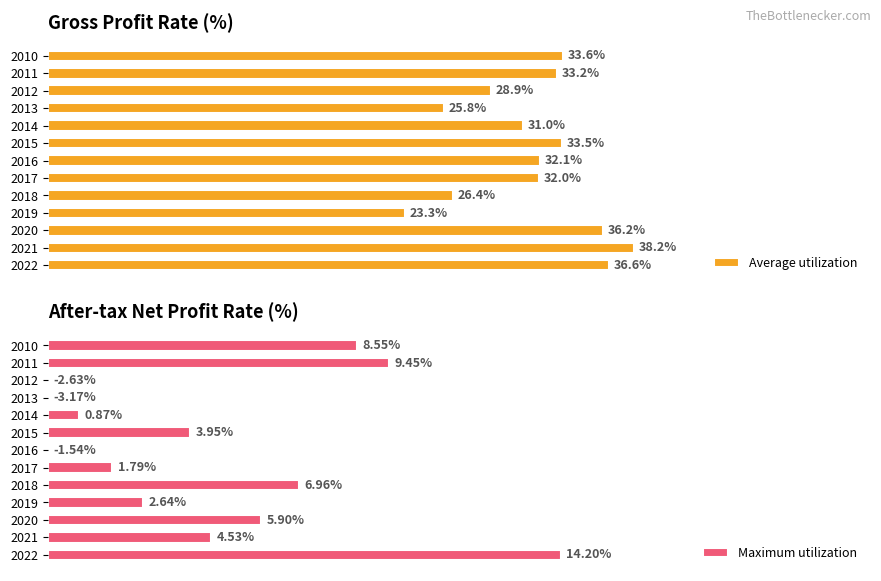

What is the difference between the maximum and second lowest values in the Average utilization series?

12.4